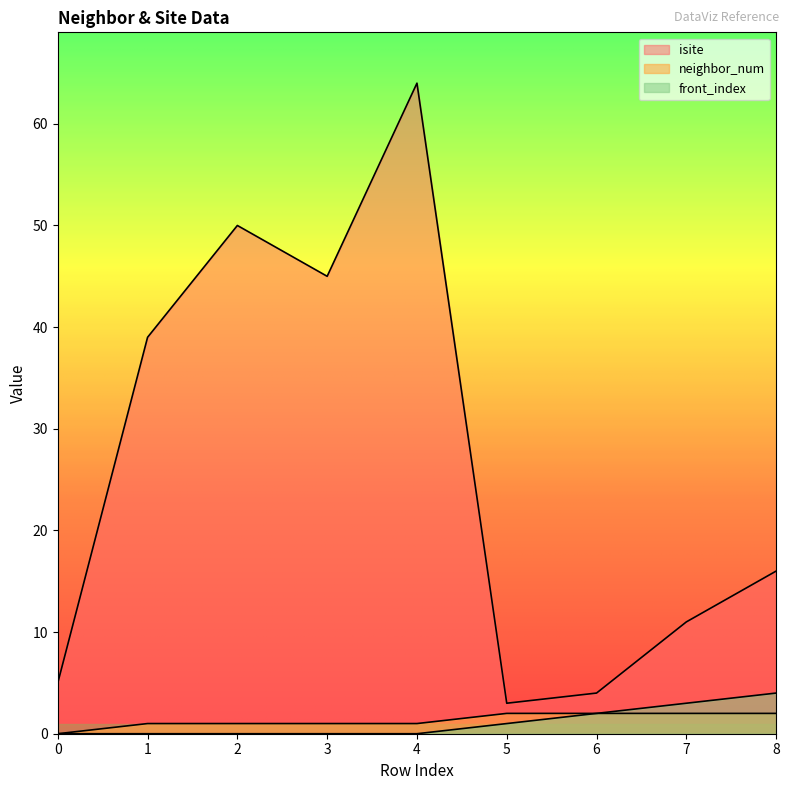

What is the difference between the maximum and minimum values in the front_index series?

4